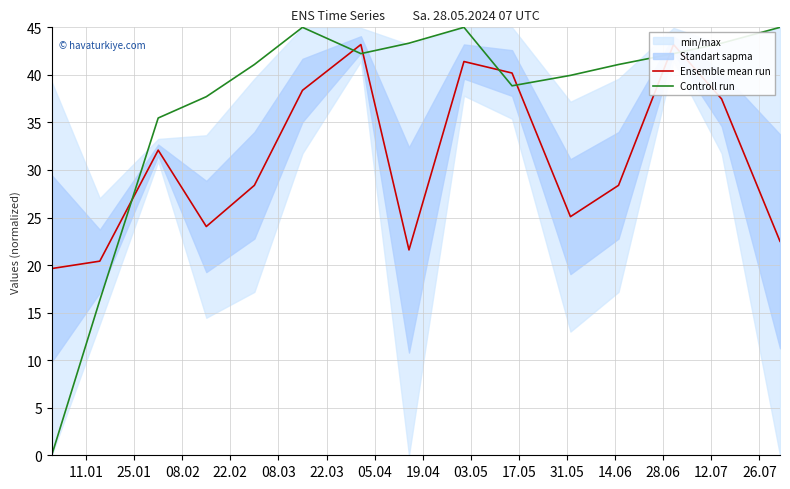

At how many categories does at least one series exceed 40?

10